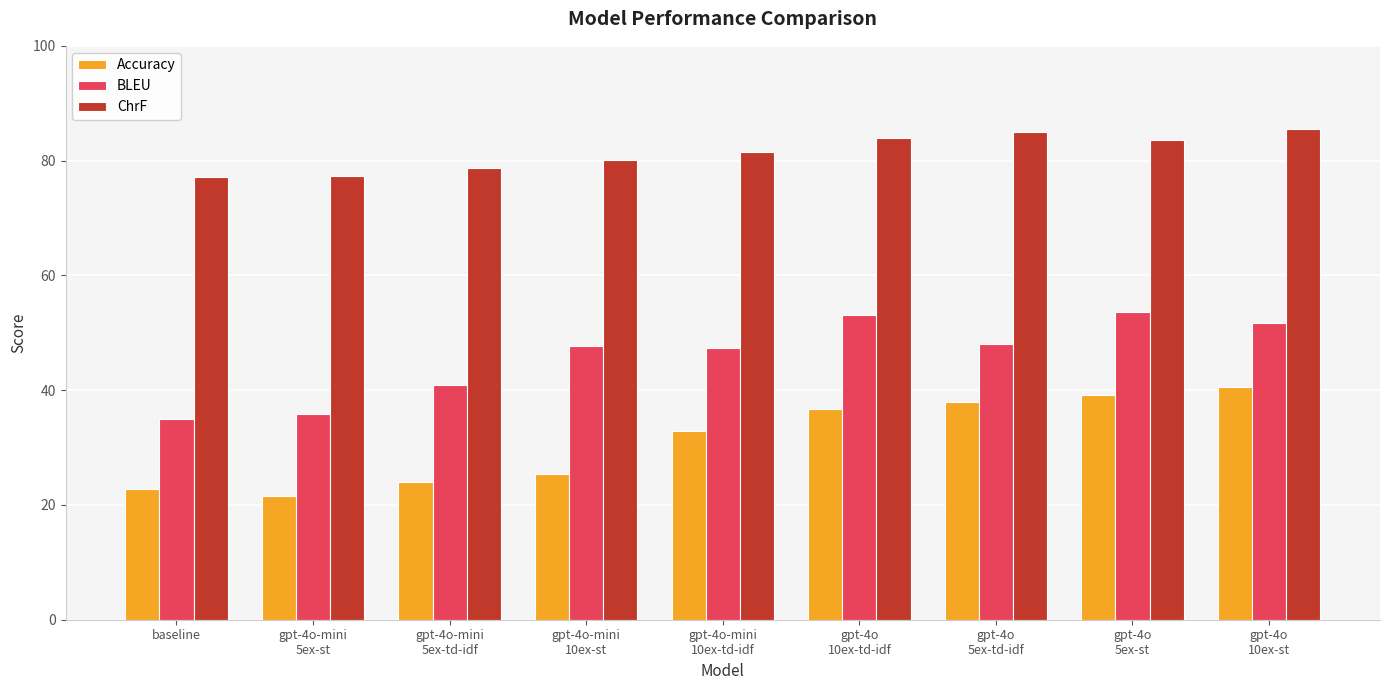

Does the chart contain stacked bars?

No